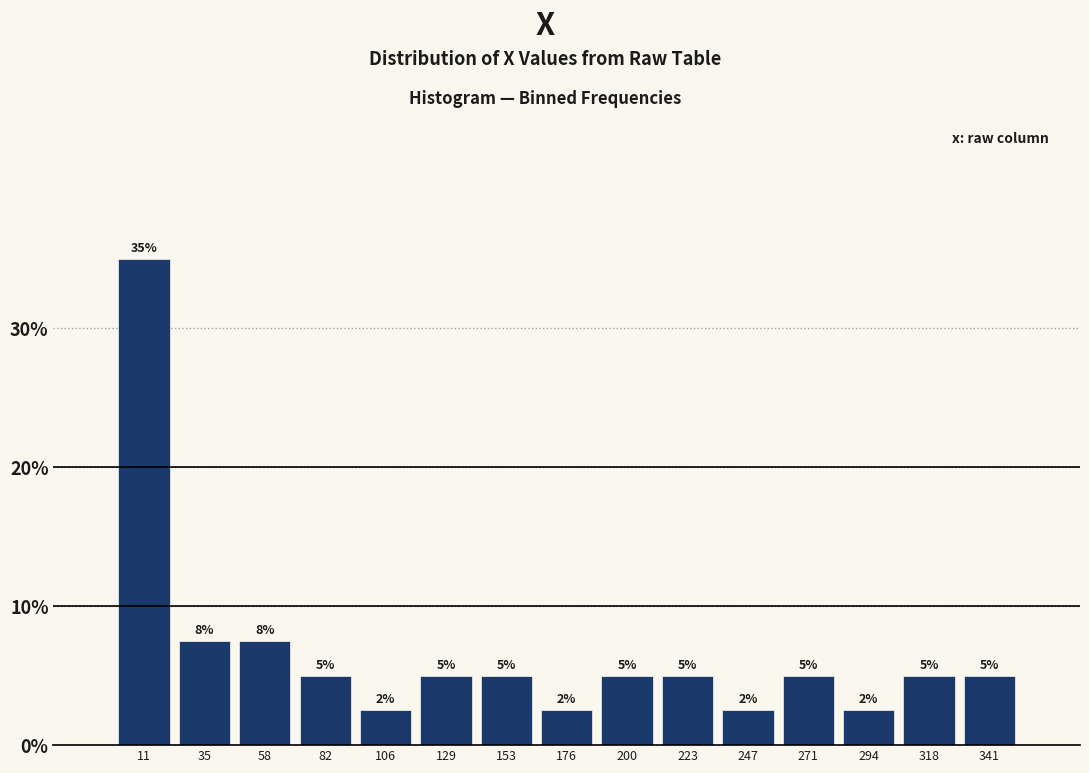

Over which range of the x-axis is the bar tallest?

0 to 25